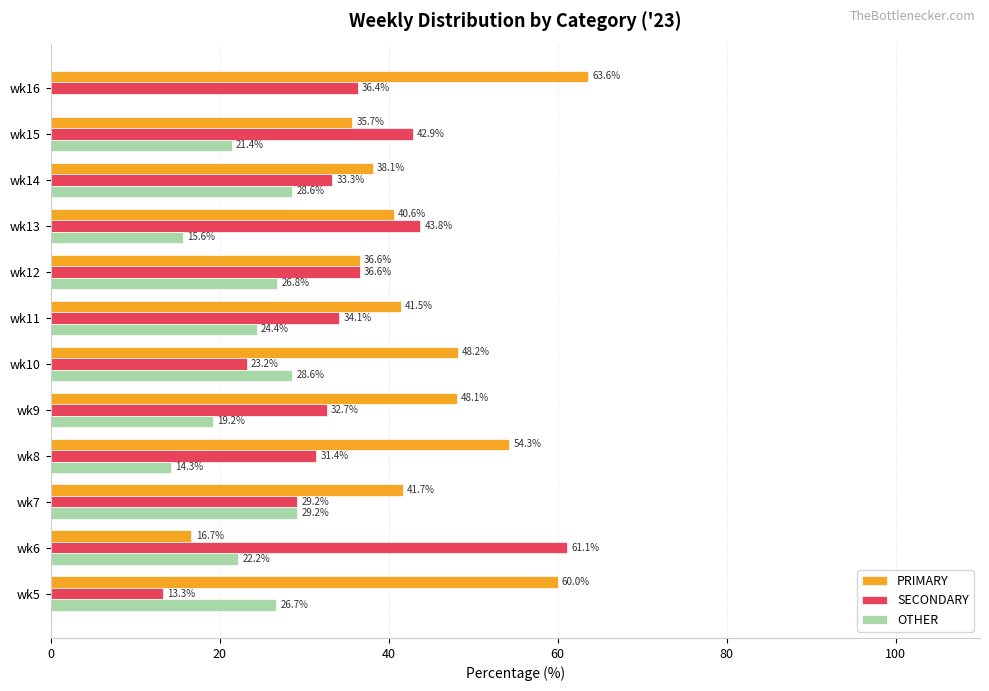

Is it true that SECONDARY equals 34.3 at wk6?

False